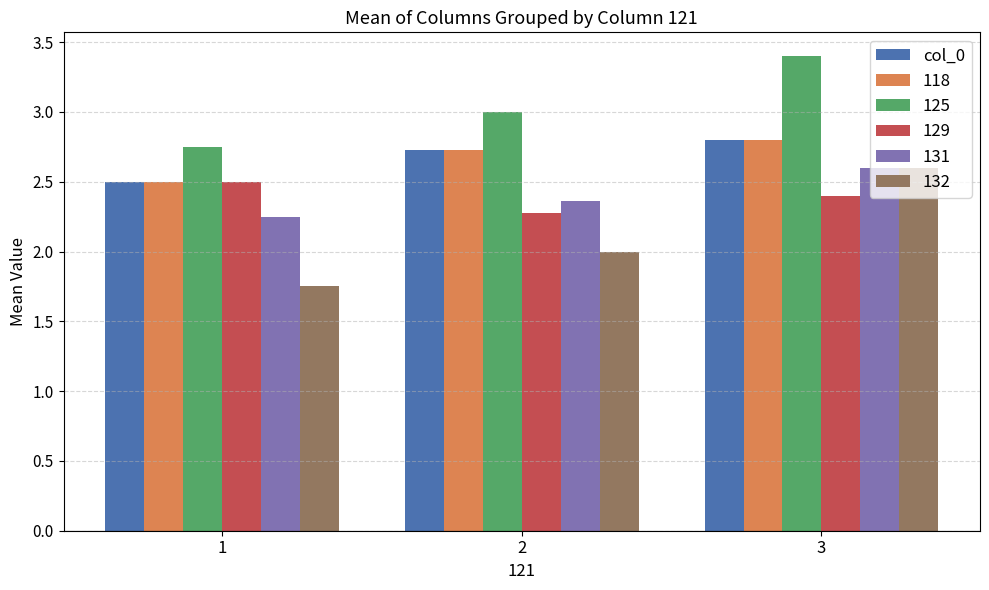

At which category is the sum across all series the highest?

3